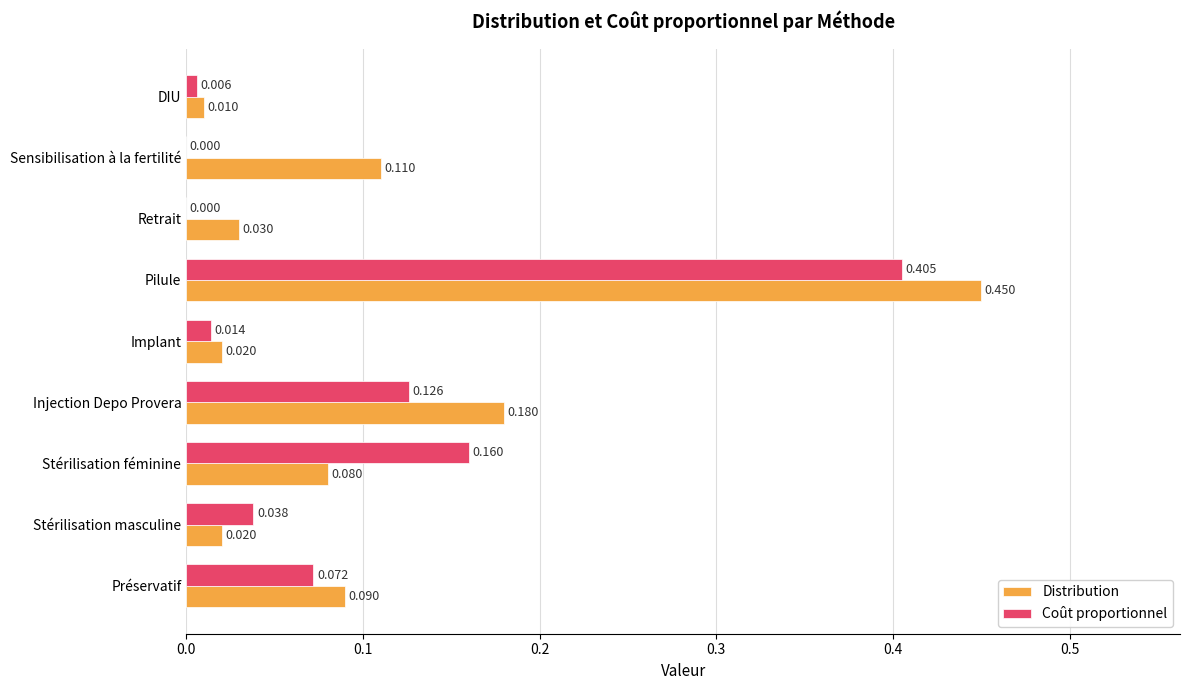

Is the value of Coût proportionnel at Pilule greater than the value of Distribution at Sensibilisation à la fertilité?

Yes